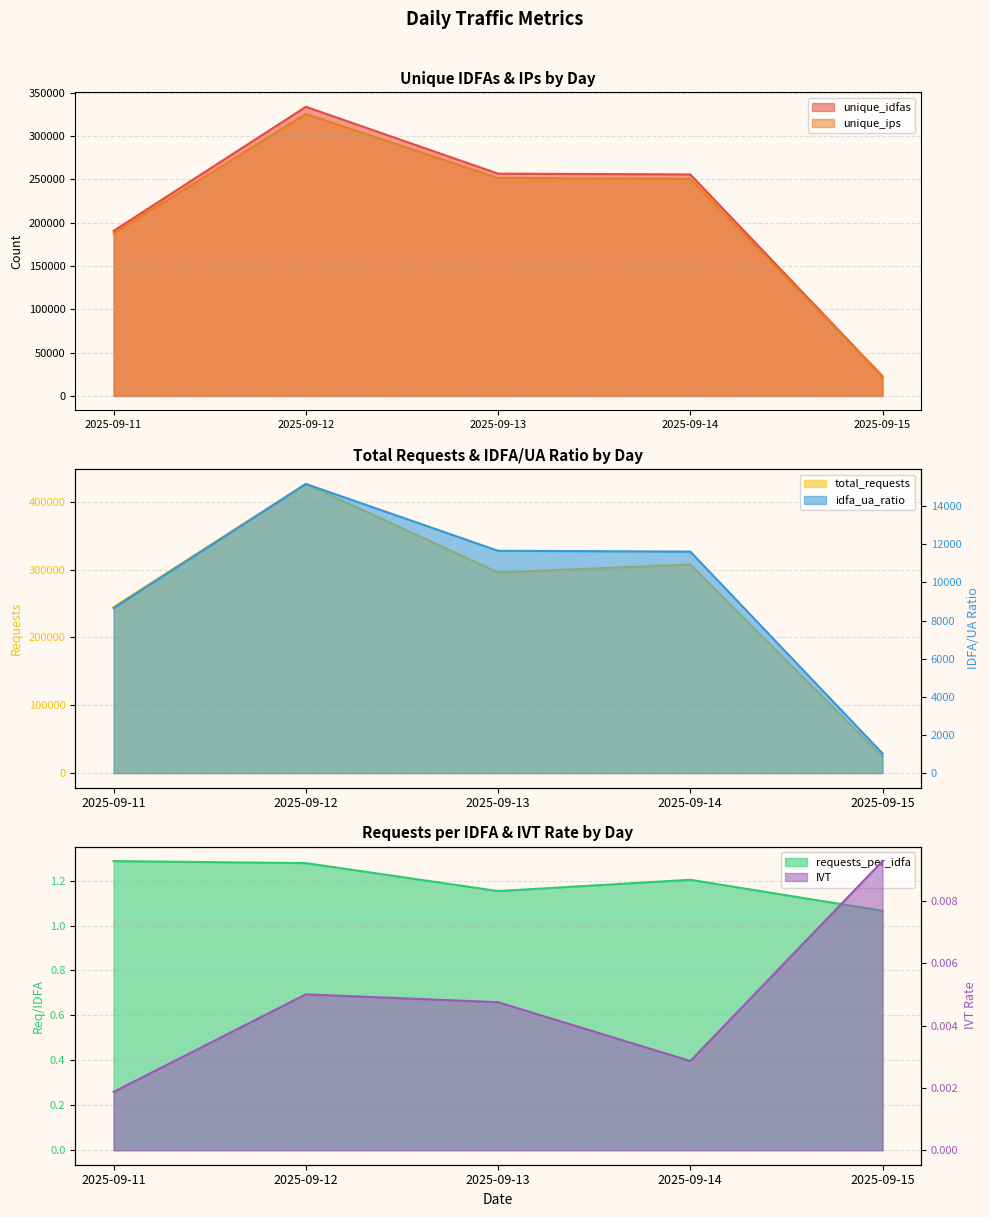

What are all the series names shown in the legend?

unique_idfas, unique_ips, total_requests, requests_per_idfa, idfa_ua_ratio, IVT